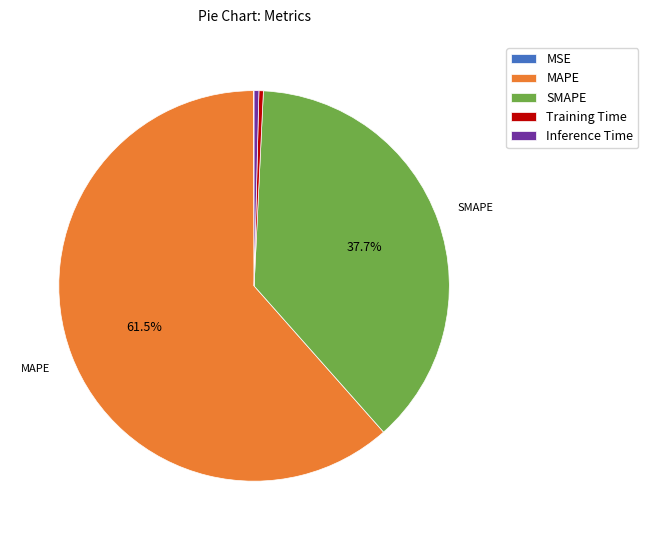

Which category has the biggest portion of the pie?

MAPE